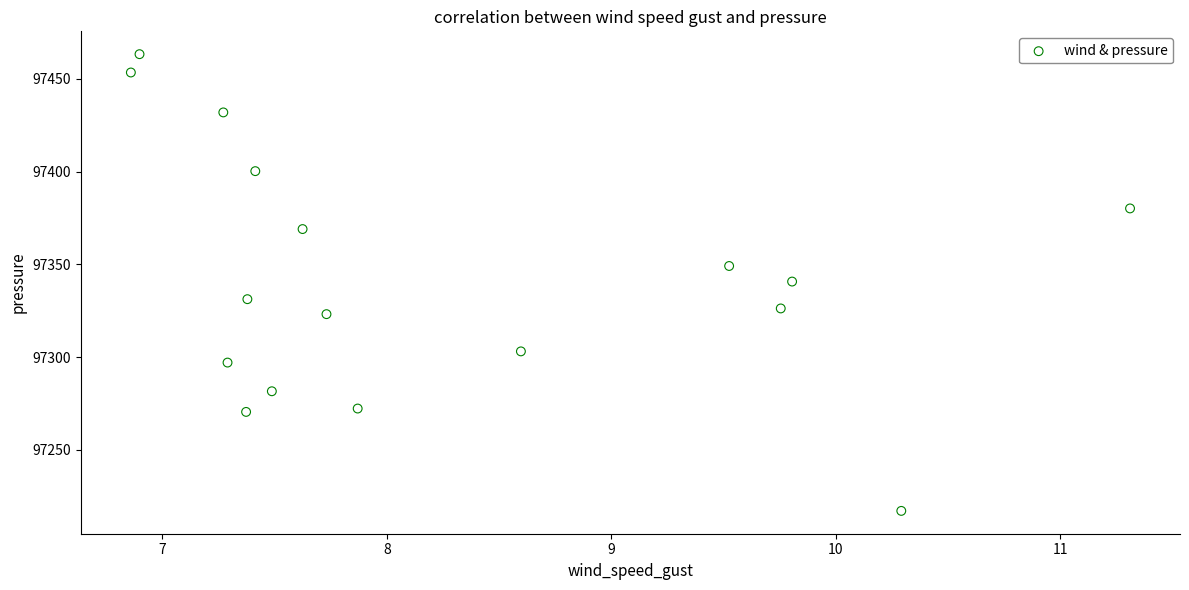

What is the range of X values (max minus min)?

4.5